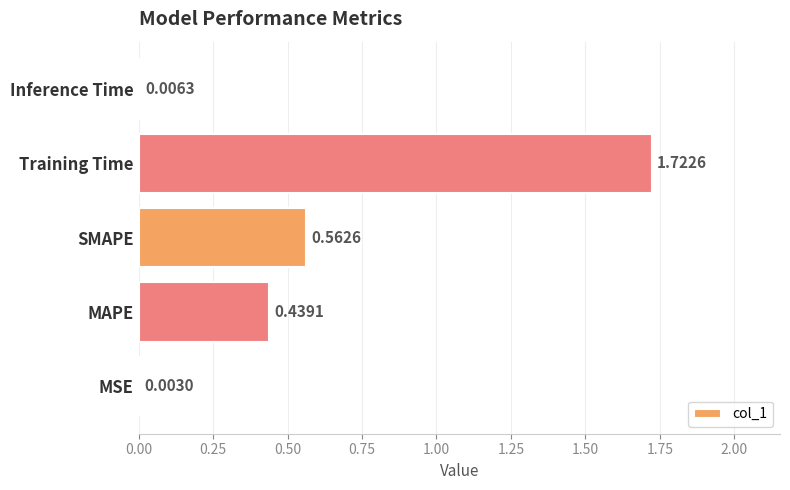

Which has a higher value, MSE or Training Time?

Training Time